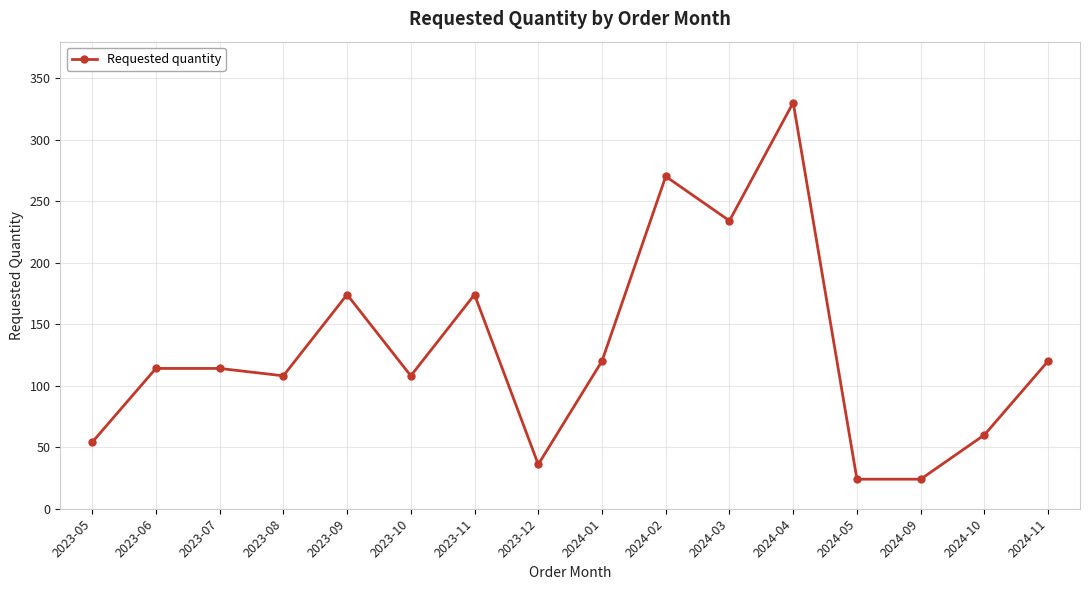

Where is the first local minimum?

2023-08